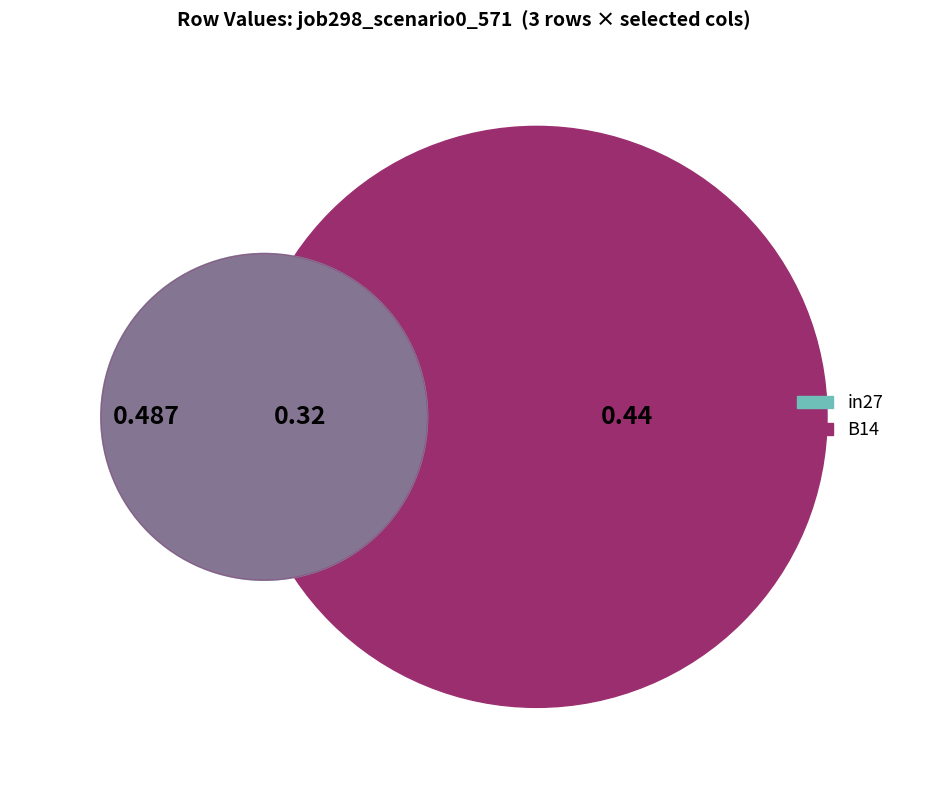

How many slices are in this pie chart?

3